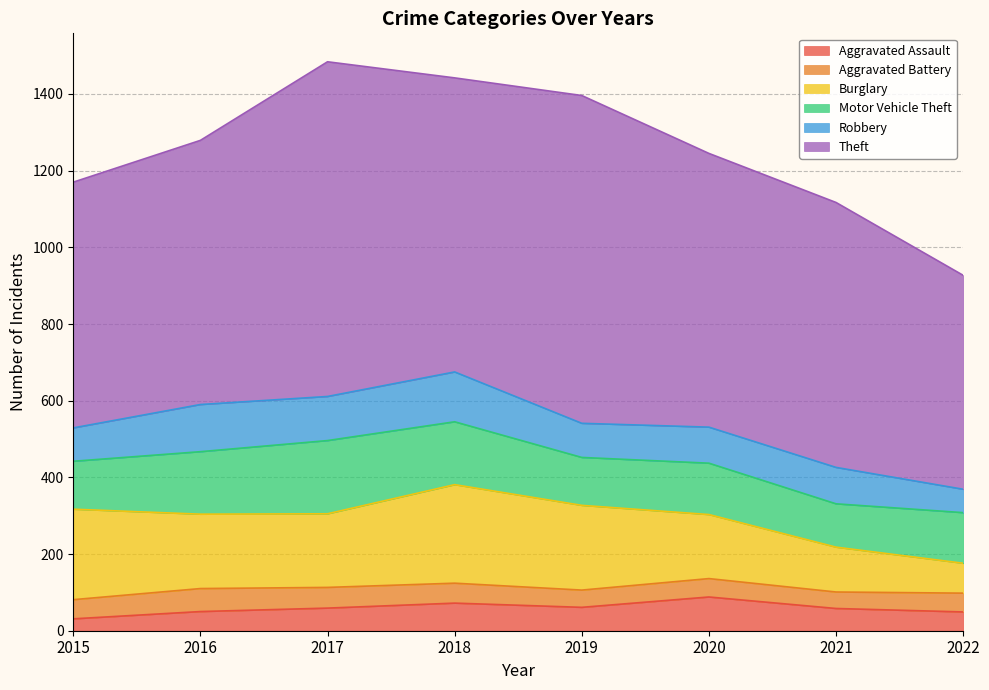

At which category does Aggravated Battery reach its first local valley?

2019